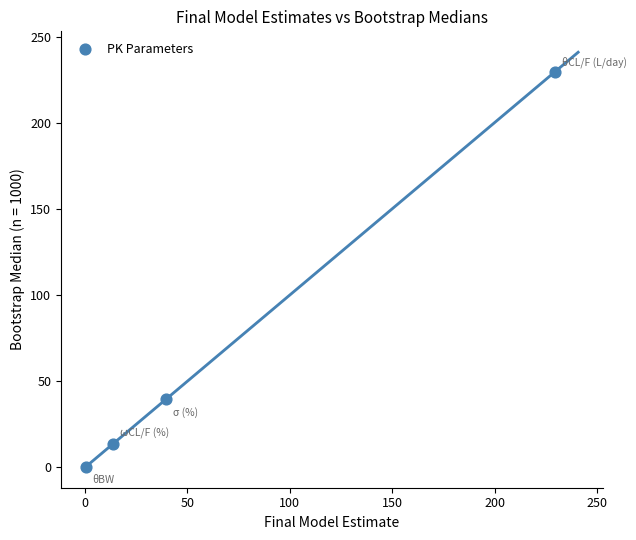

What is the average Y value?

70.9